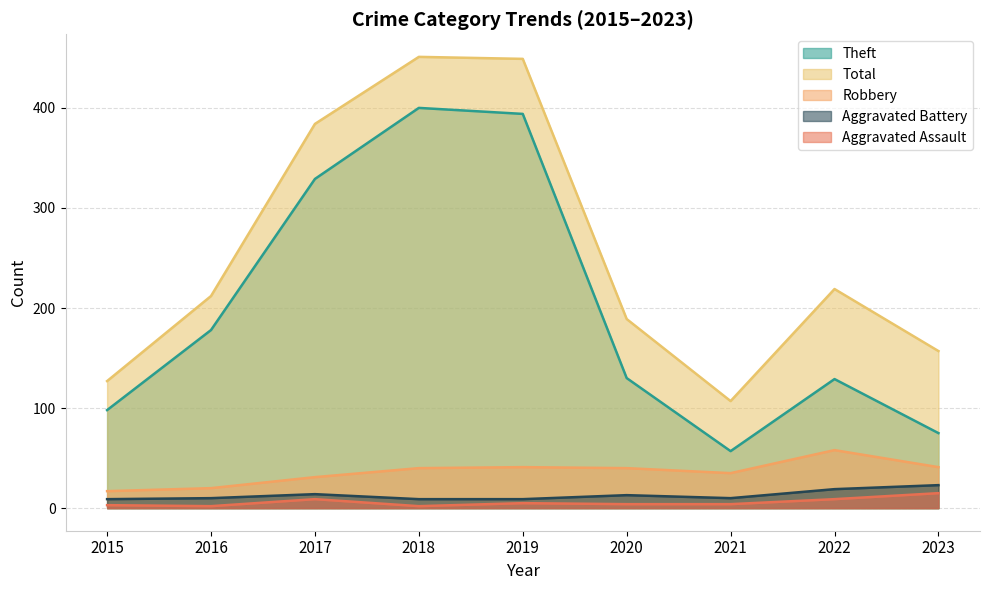

Where is the first local maximum for Aggravated Assault?

2017